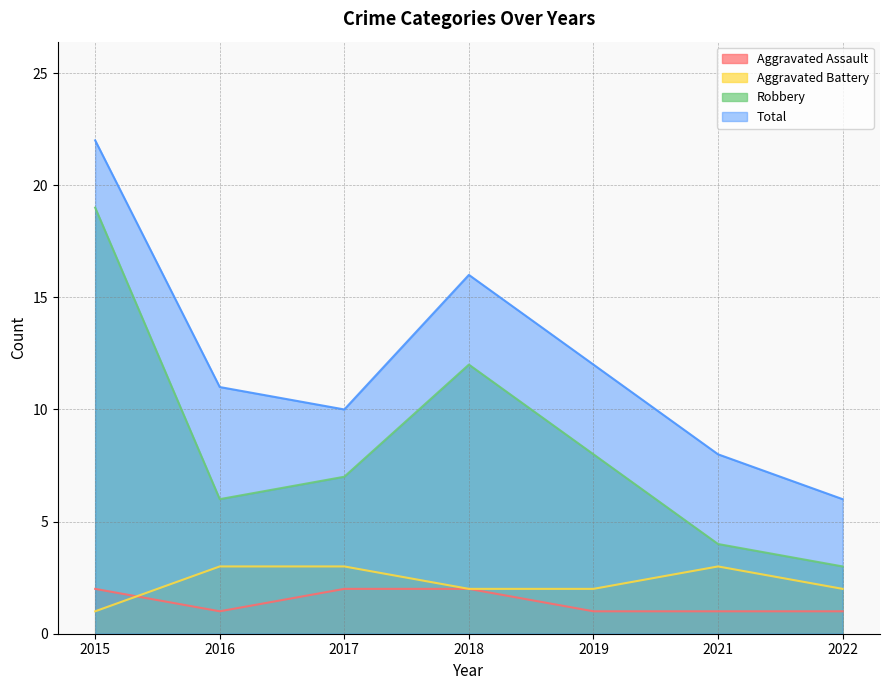

Does the chart display data point markers on the line(s)?

No